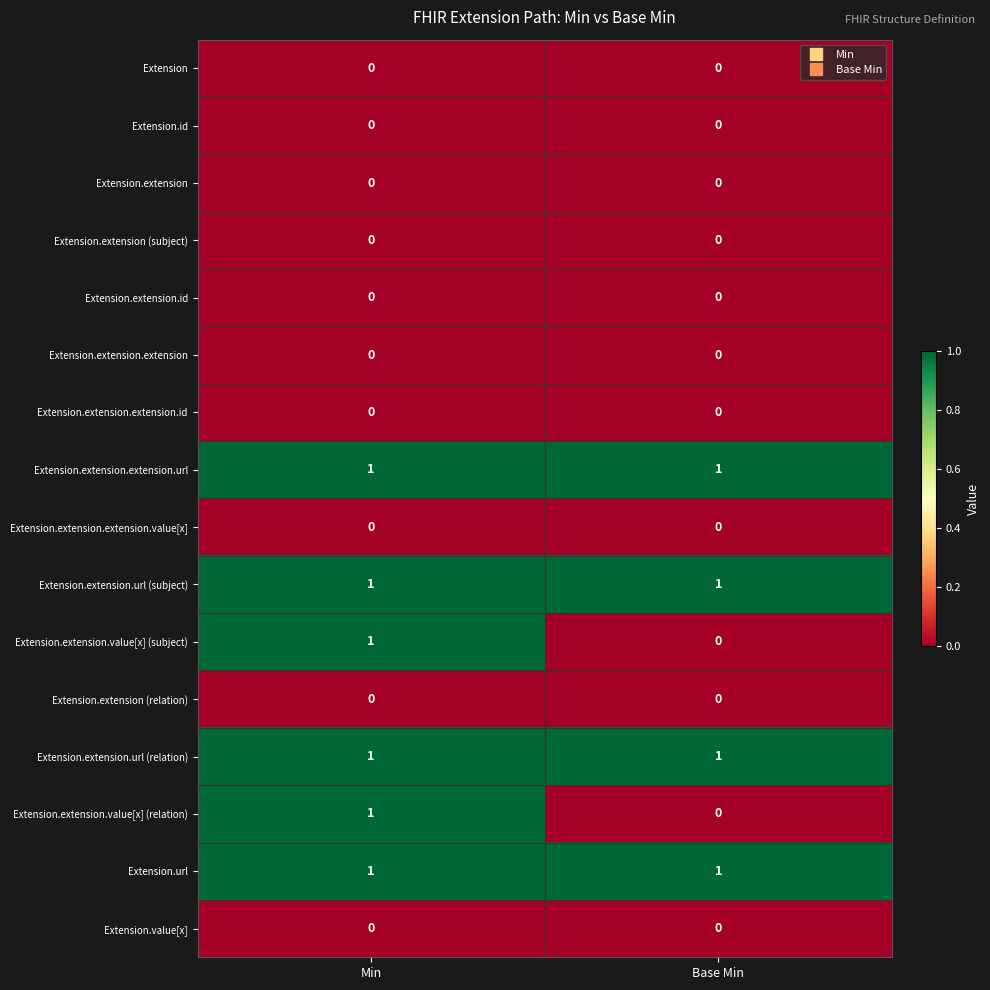

List the labels in order of Extension.extension.value[x] (subject) value, smallest first.

Base Min, Min